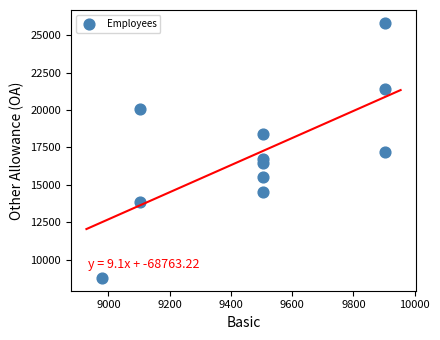

What is the average X value?

9492.5